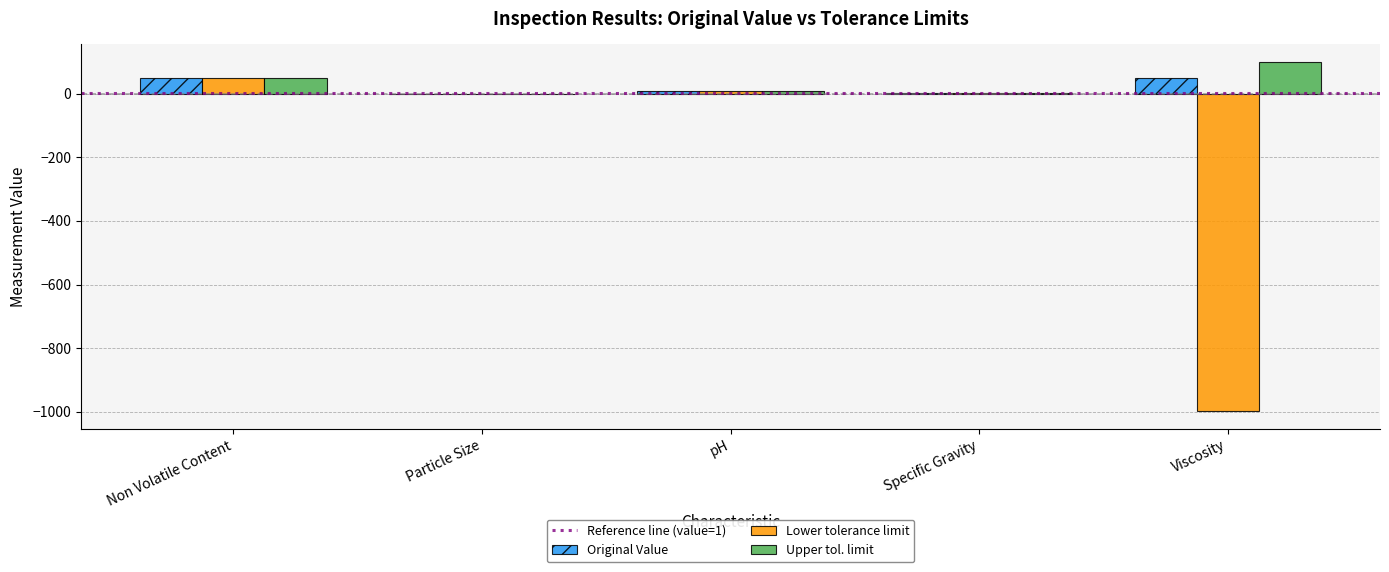

At which category is the sum across all series the highest?

Non Volatile Content